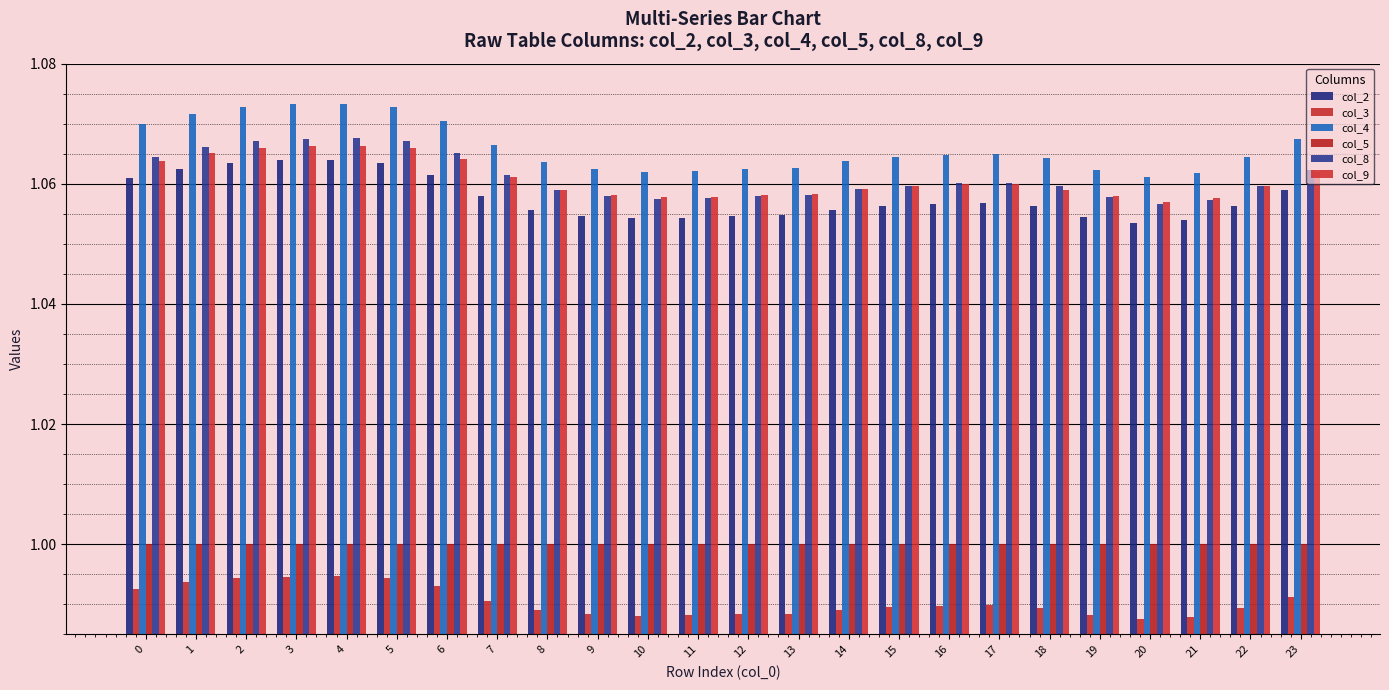

How many series are shown in this chart?

6